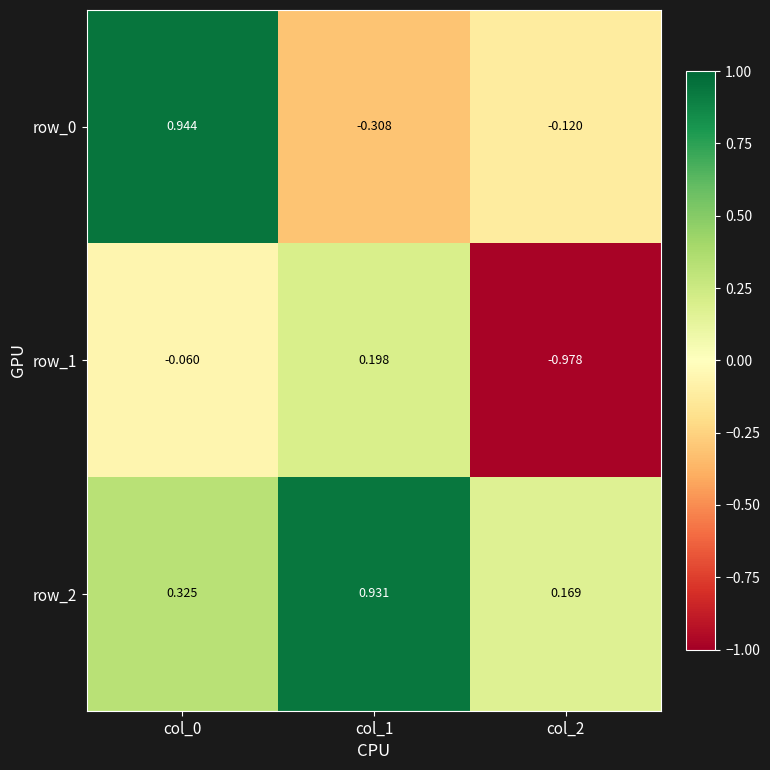

Rank the categories by row_0 value from highest to lowest.

col_0, col_2, col_1